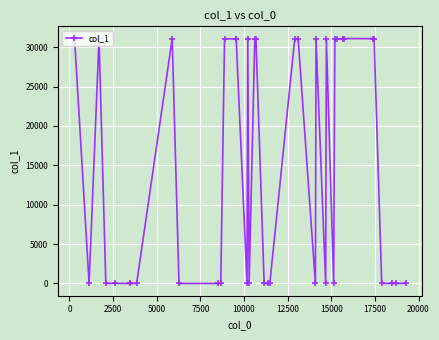

What is the sum of all values?

590591